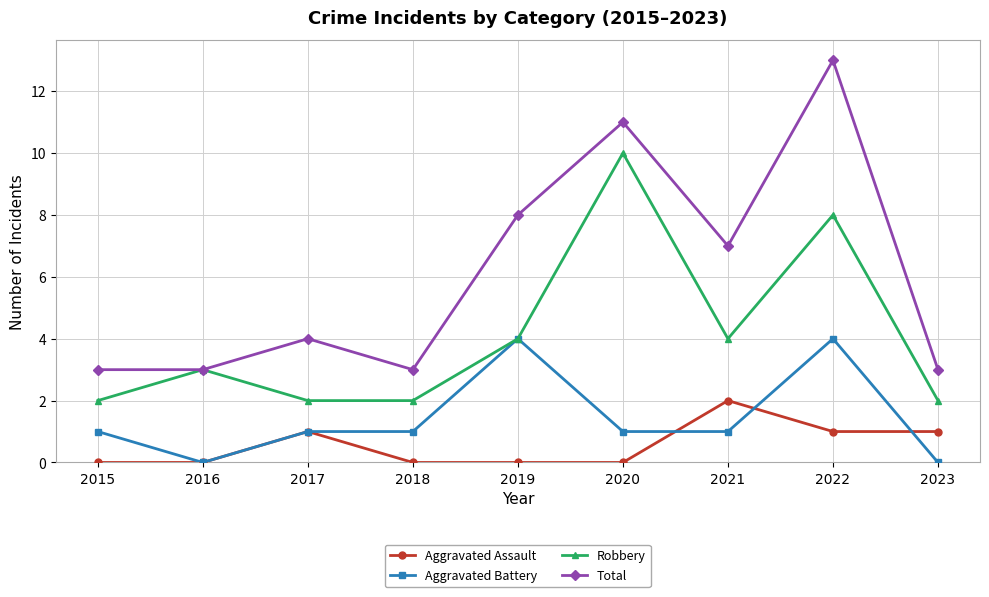

In Robbery, how many points are higher than both neighbors (excluding endpoints)?

3